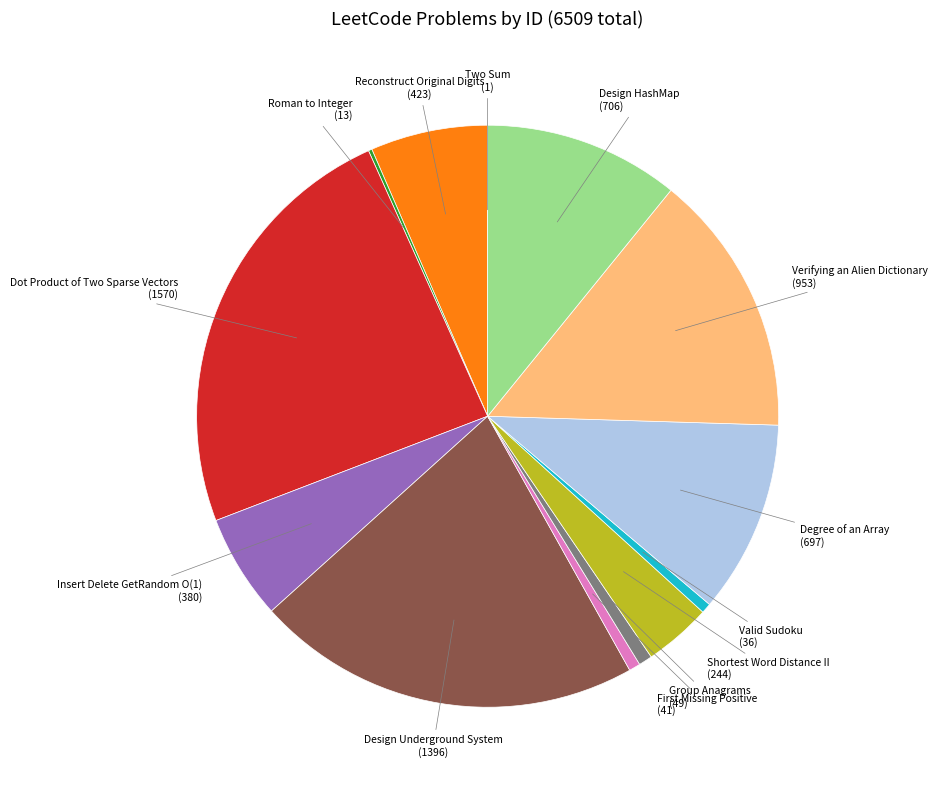

Is there a majority slice in this chart?

No